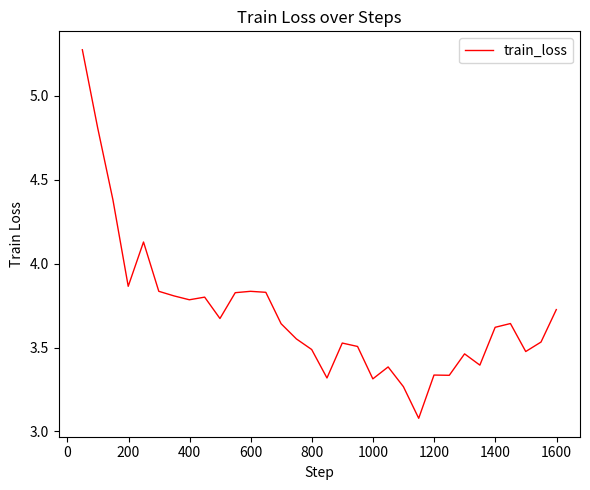

What is the difference between the maximum and minimum values?

2.2